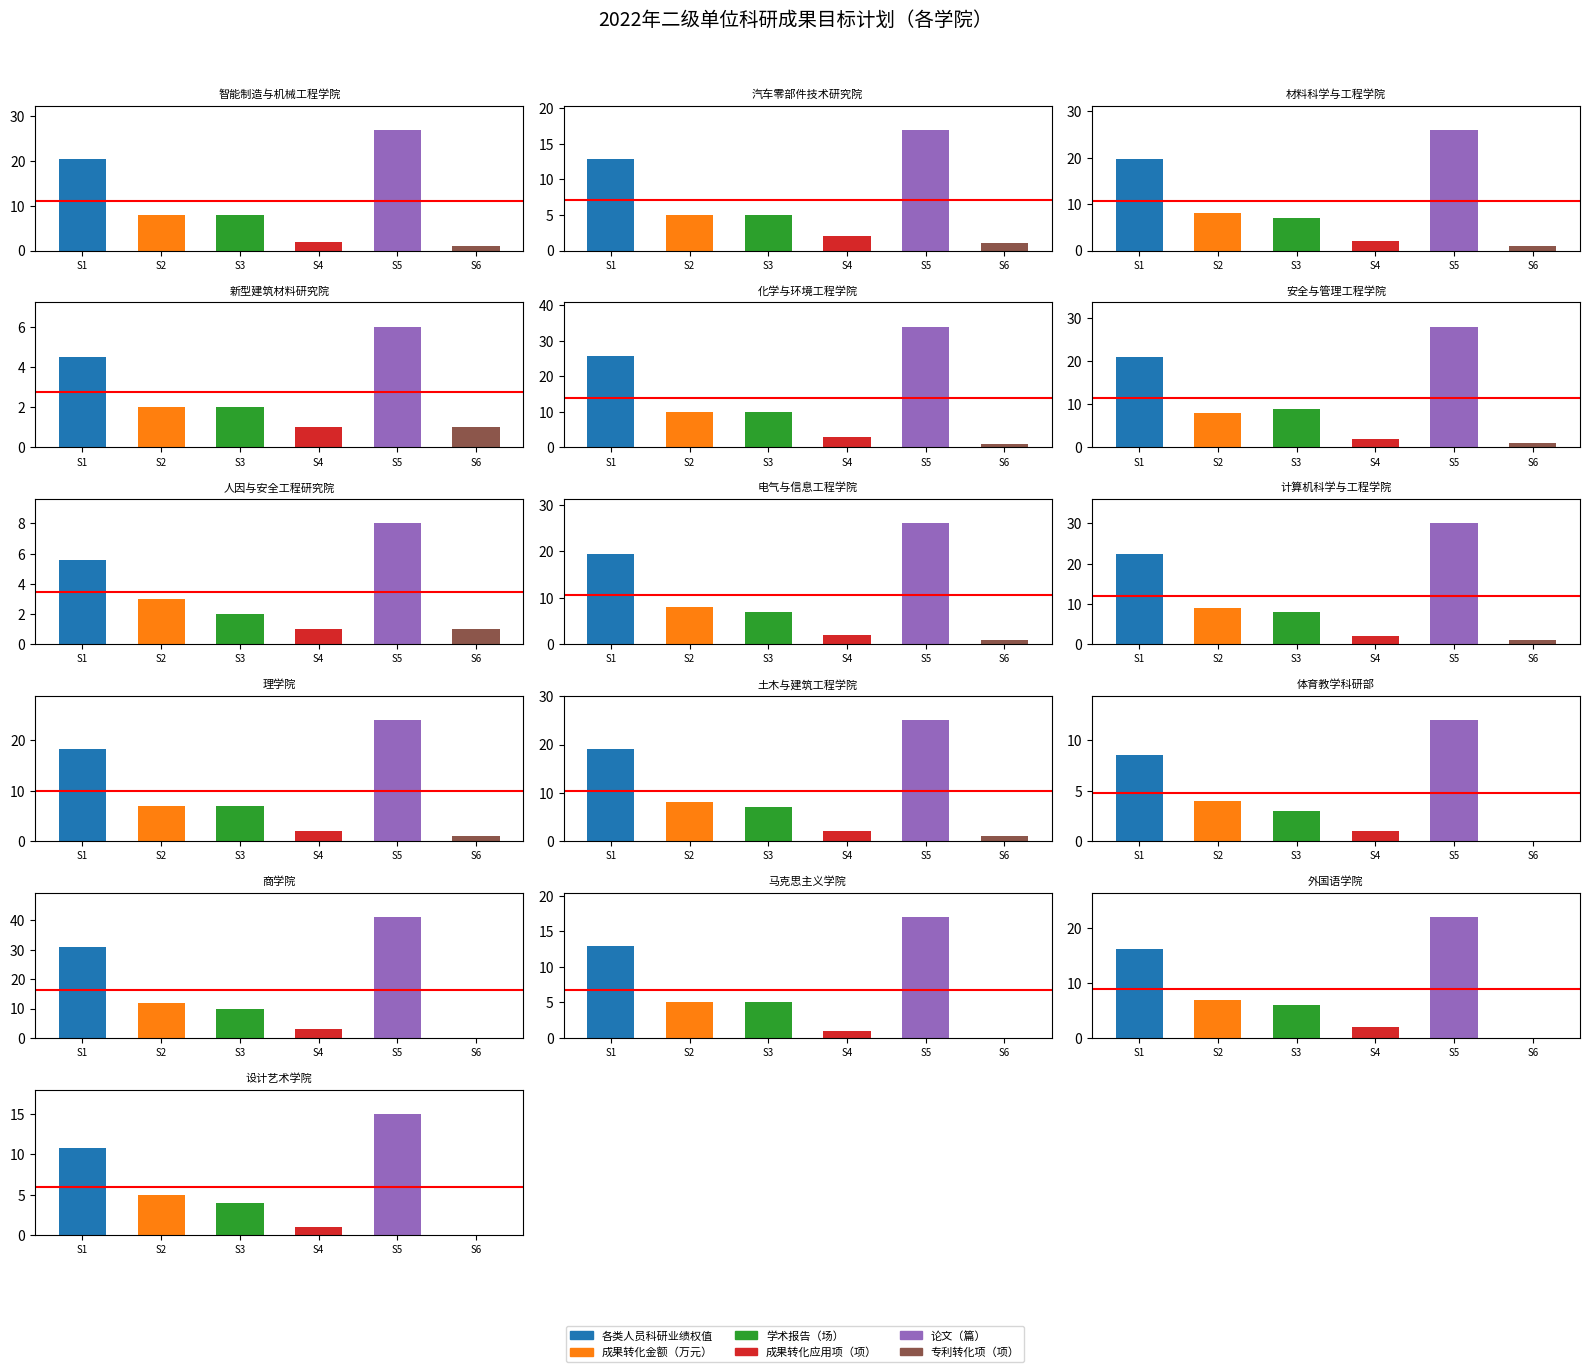

What is the total value across all series at 13?

40.9